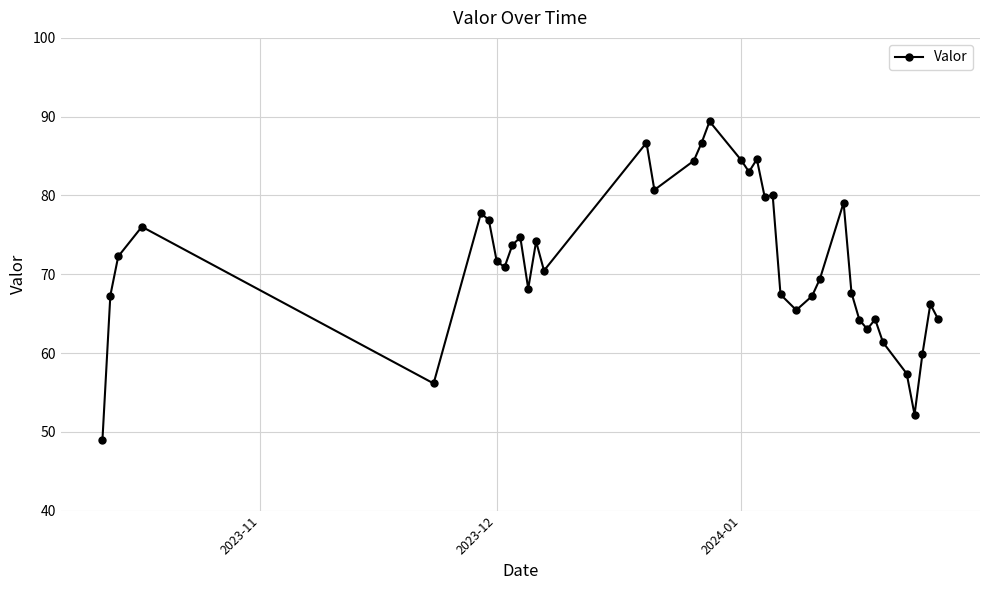

What is the maximum value shown in the chart?

89.4